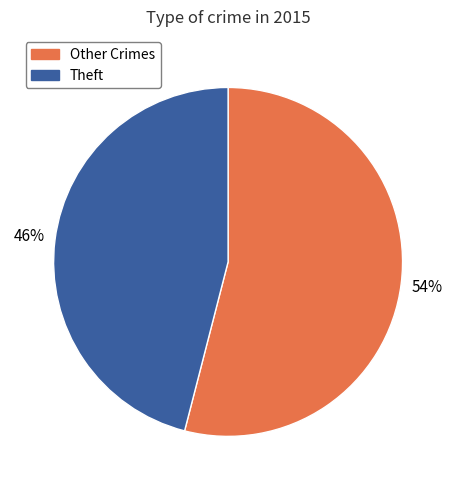

Which category has the smallest portion of the pie?

Theft